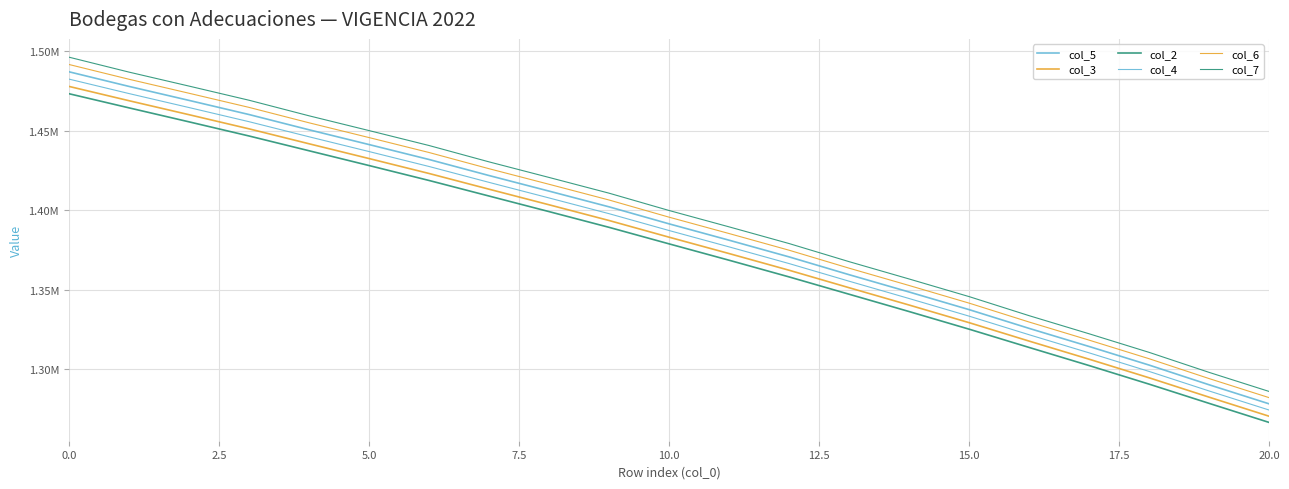

Does the chart display data point markers on the line(s)?

No